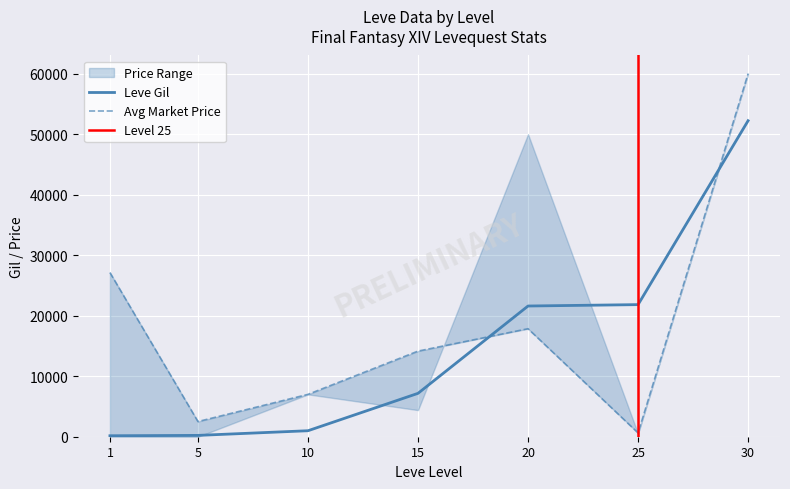

What is the maximum value for Leve Gil?

52220